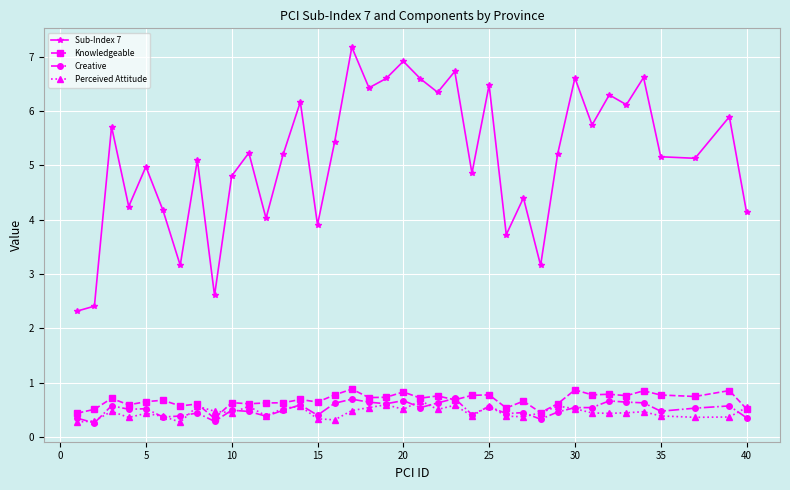

What is the value of the Perceived Attitude point at the 29th from the left?

0.6